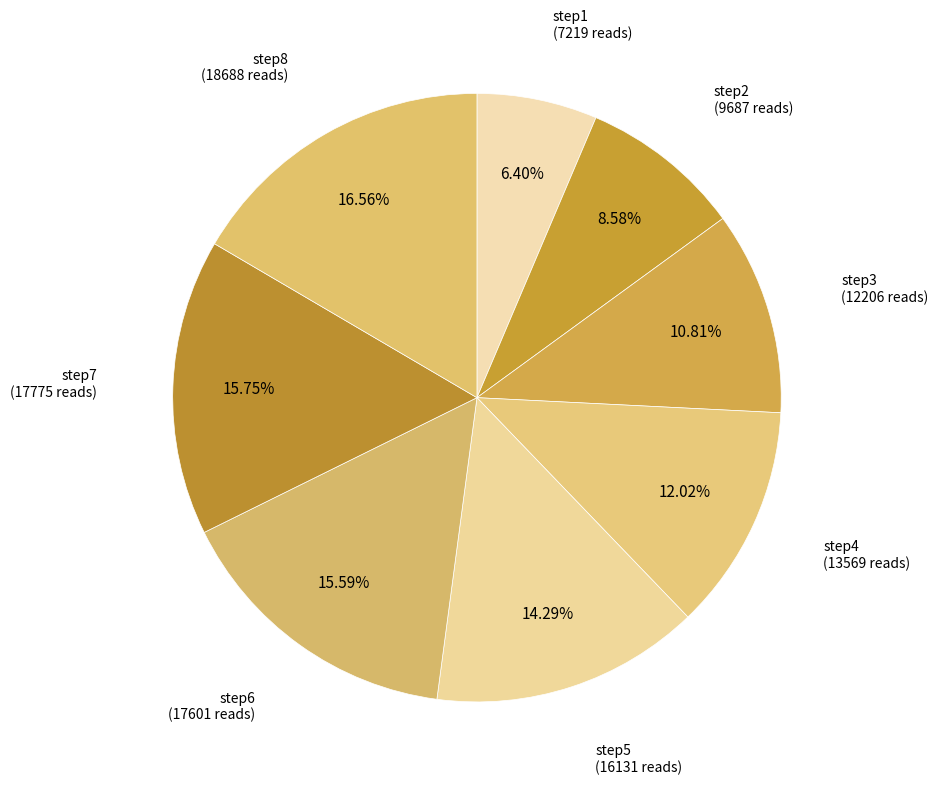

To the nearest percent, what is the average slice percentage?

12%